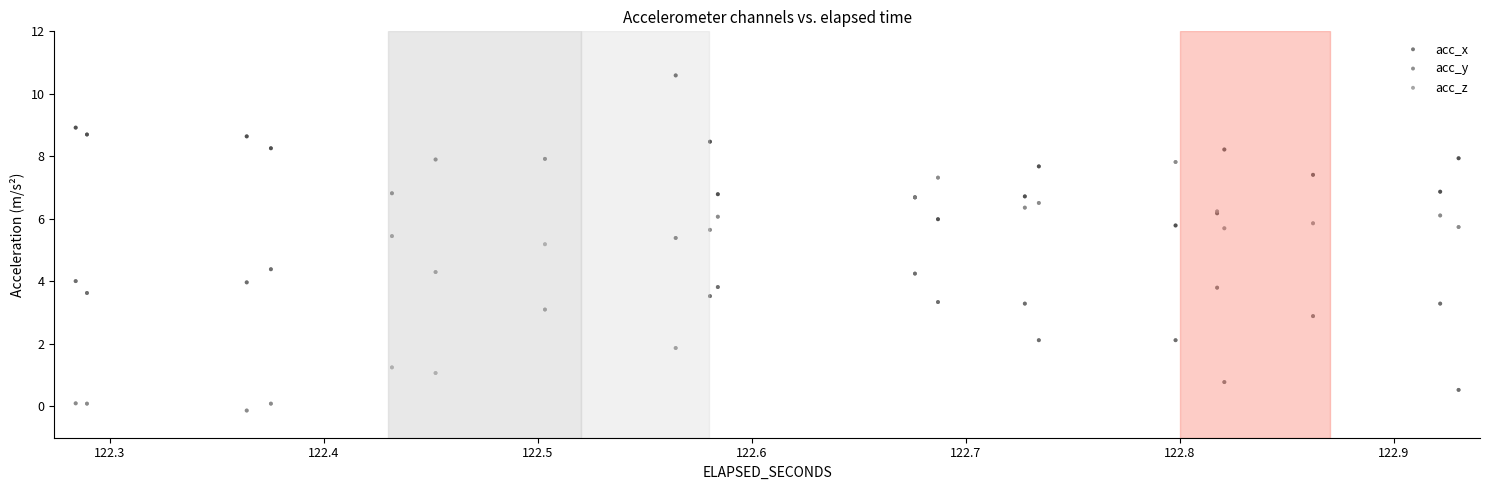

Which series reaches the minimum Y coordinate?

acc_z